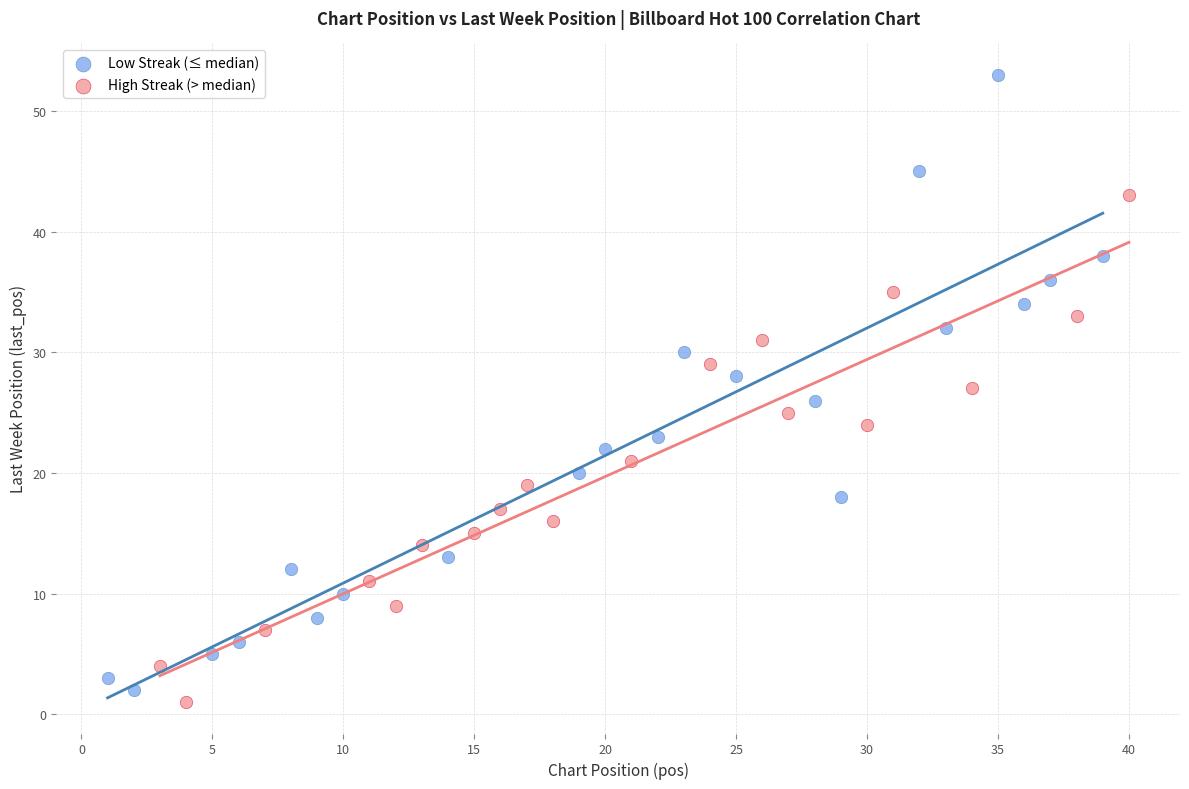

Which series reaches the minimum Y coordinate?

High Streak (> median)